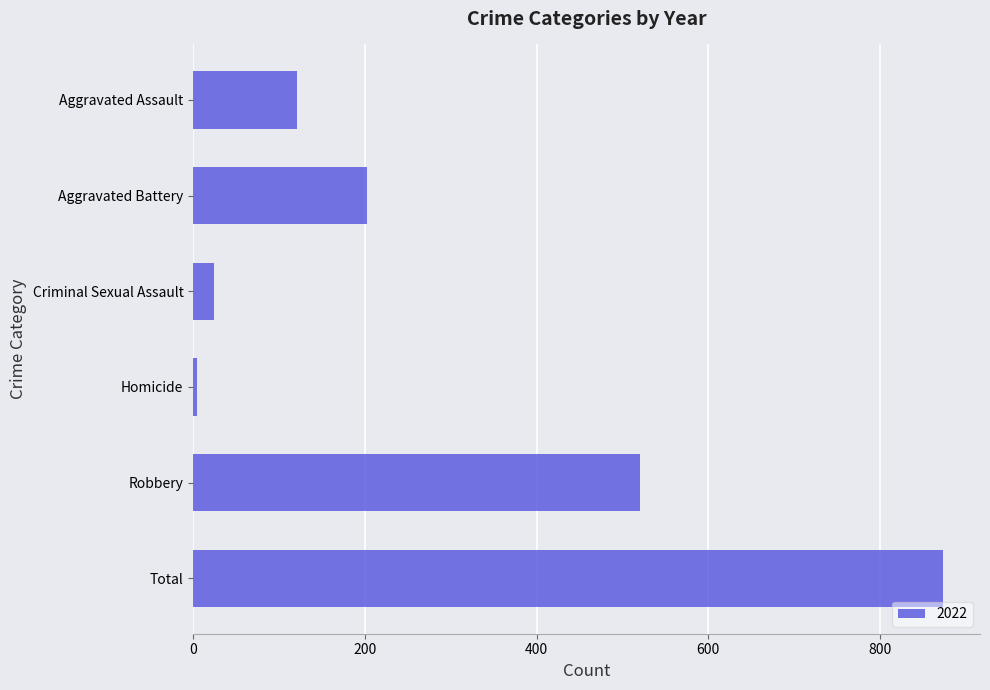

Which has a higher value, Aggravated Battery or Criminal Sexual Assault?

Aggravated Battery